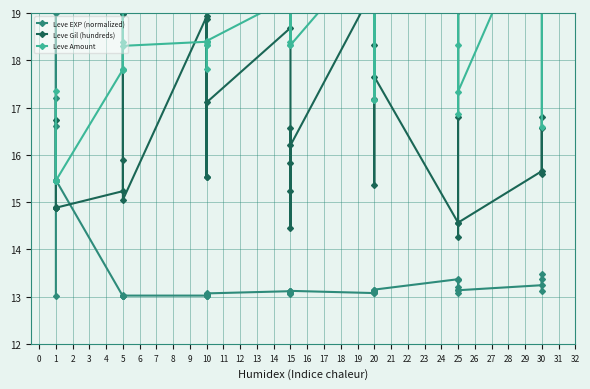

Rank the series by their maximum value, from highest to lowest.

Leve Amount, Leve Gil (hundreds), Leve EXP (normalized)